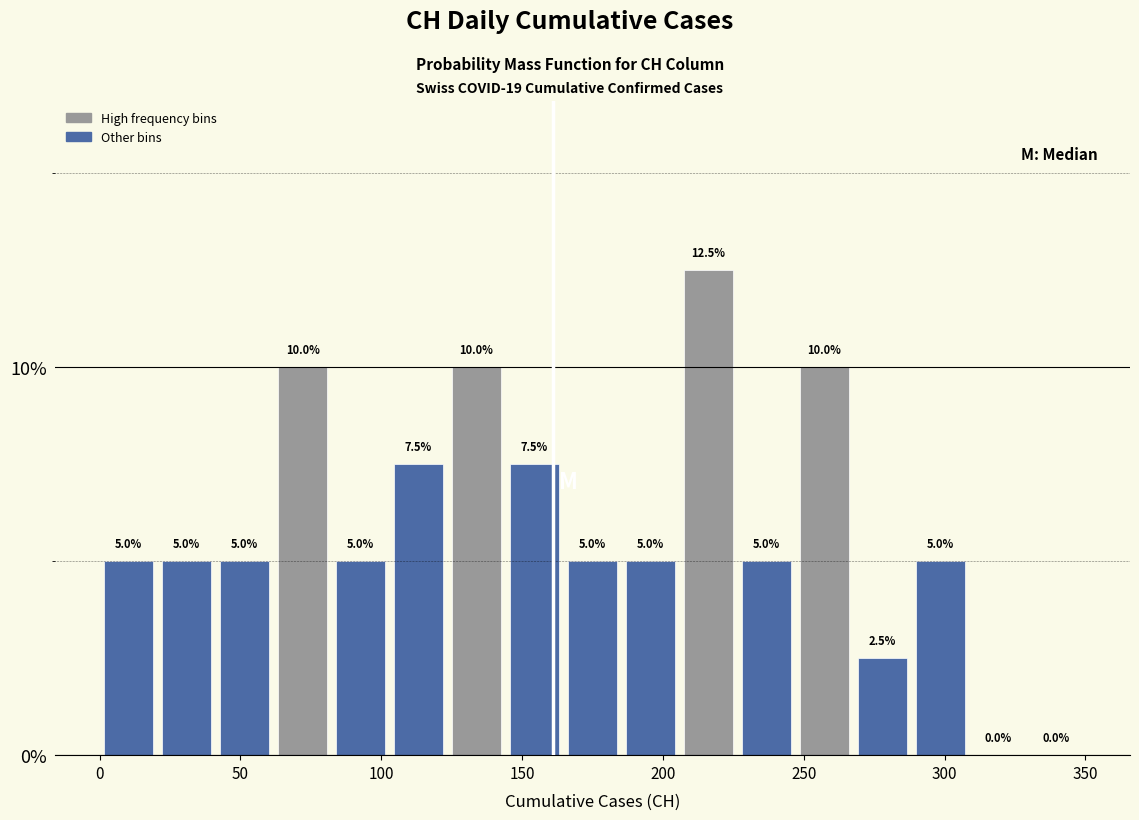

Reading left to right, list every bar in this chart as the range it spans on the x-axis followed by its height. The bar edges are not printed on the chart, so give them approximately, as read against the axis.

0 to 20: 5.0
20 to 40: 5.0
40 to 60: 5.0
60 to 80: 10.0
80 to 105: 5.0
105 to 125: 7.5
125 to 145: 10.0
145 to 165: 7.5
165 to 185: 5.0
185 to 205: 5.0
205 to 225: 12.5
225 to 245: 5.0
245 to 270: 10.0
270 to 290: 2.5
290 to 310: 5.0
310 to 330: 0.0
330 to 350: 0.0